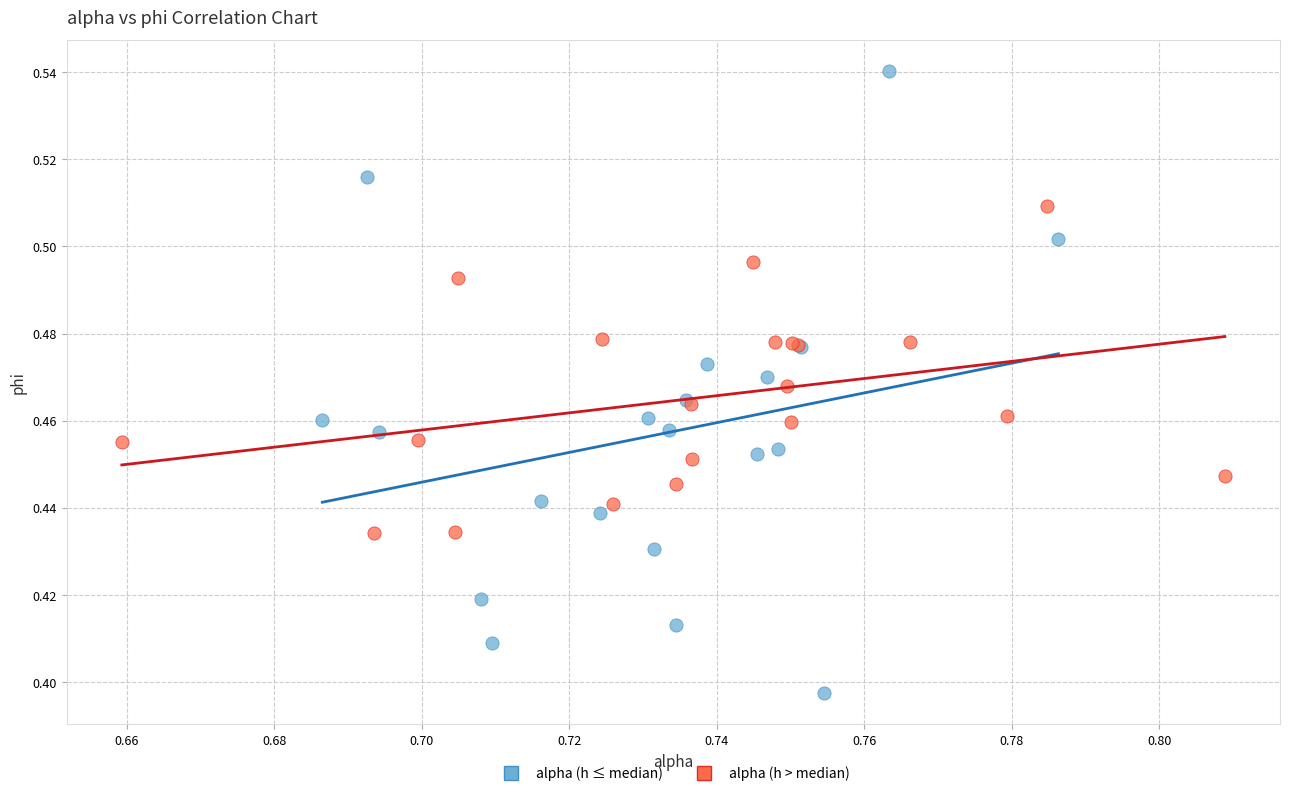

Which series has the widest spread of Y values?

alpha (h ≤ median)